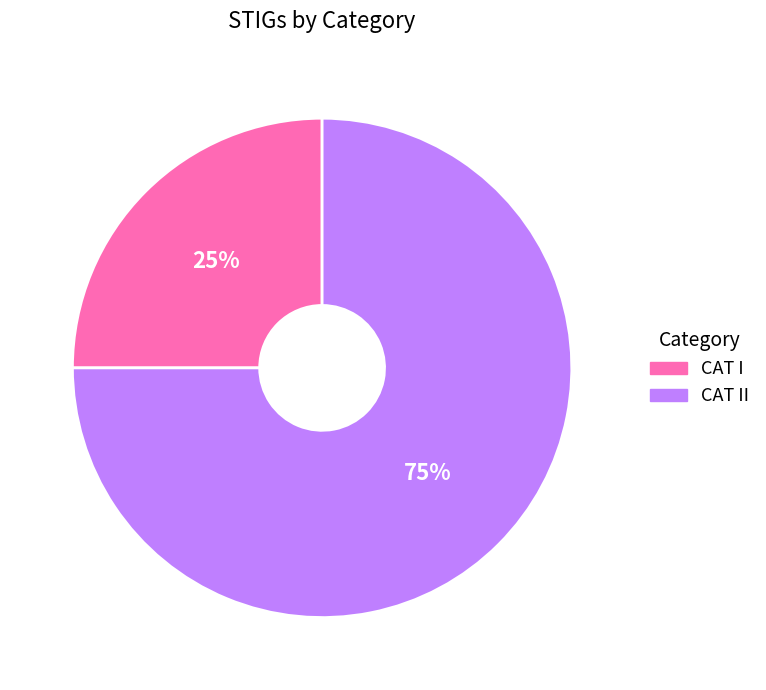

Is there a majority slice in this chart?

Yes